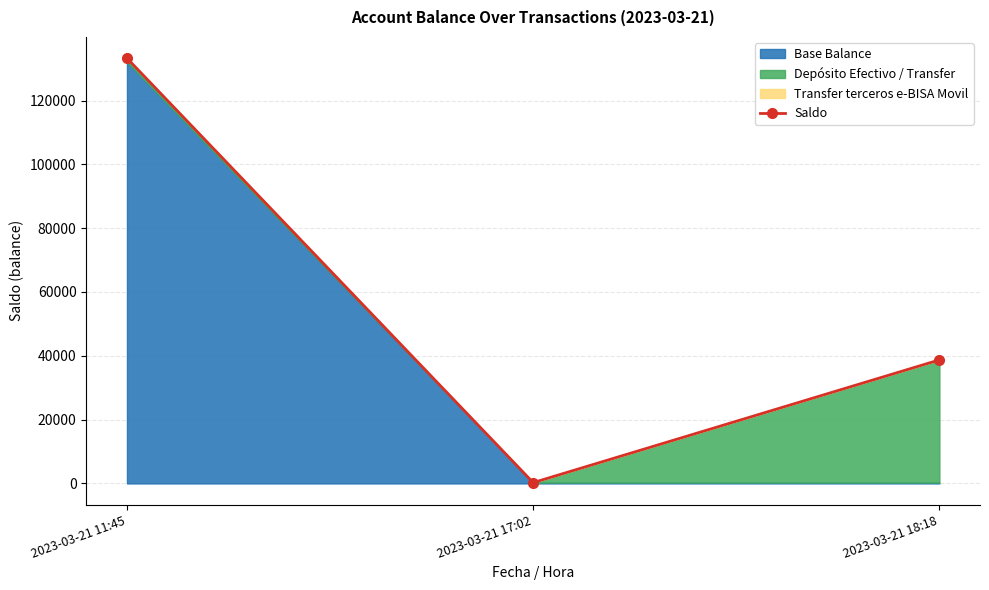

What is the difference between the values at 2023-03-21 17:02 and 2023-03-21 11:45?

133000.0